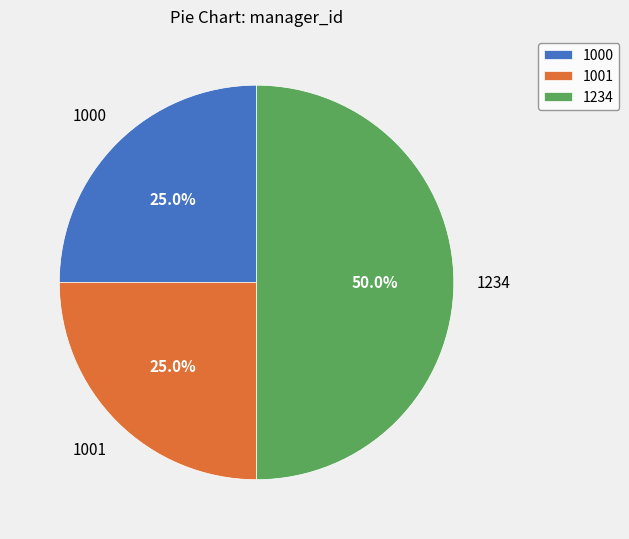

What percentage is NOT represented by 1001?

75.0%